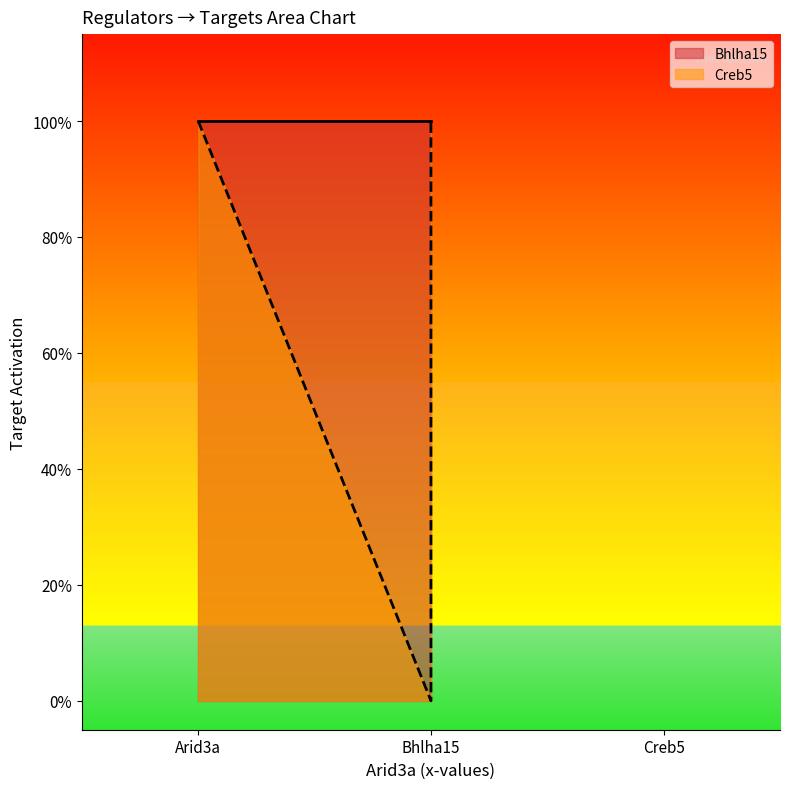

How many lines are shown in the chart?

1